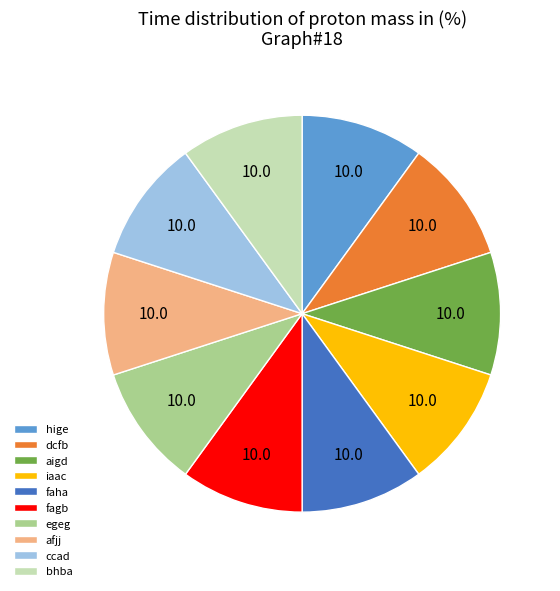

How many segments does this pie chart have?

10